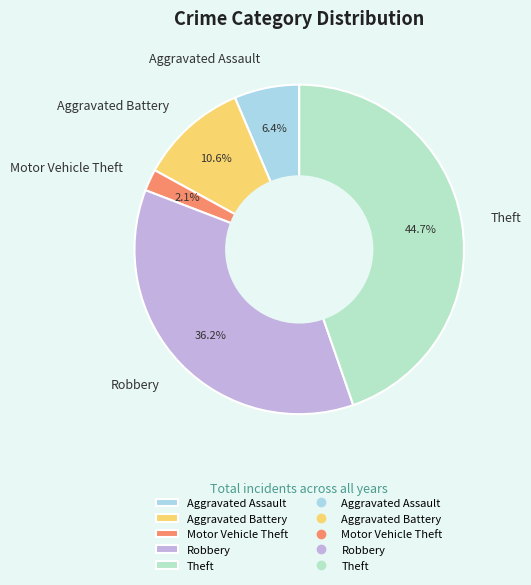

To the nearest percent, what is the difference between the largest and smallest slice percentages?

43%